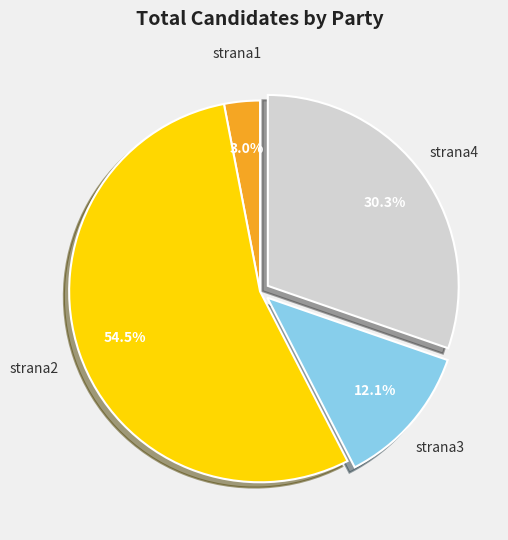

Rank the categories by value from lowest to highest.

strana1, strana3, strana4, strana2